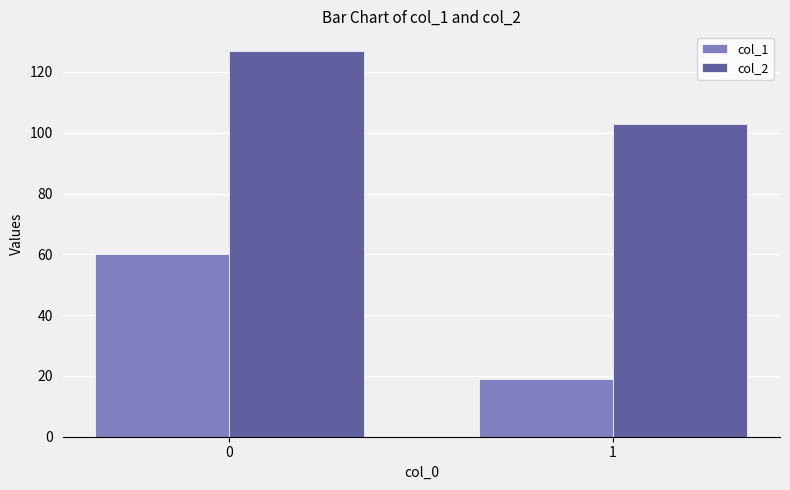

At how many categories does at least one series exceed 63?

2